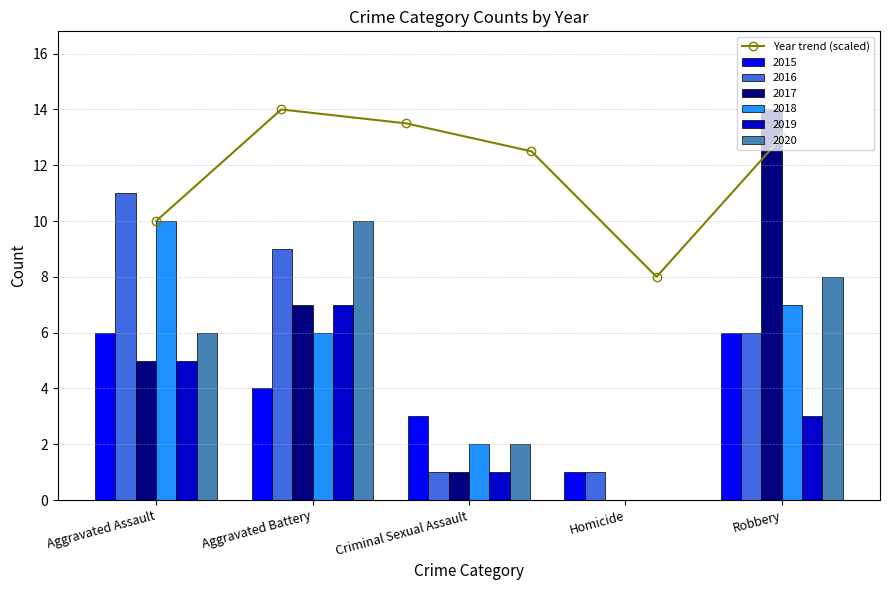

At which label is the value closest to 11?

Aggravated Assault